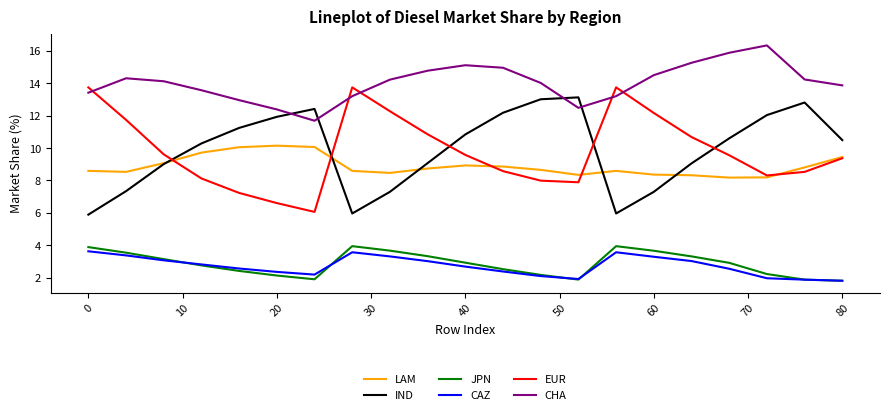

How many series are shown in this chart?

6